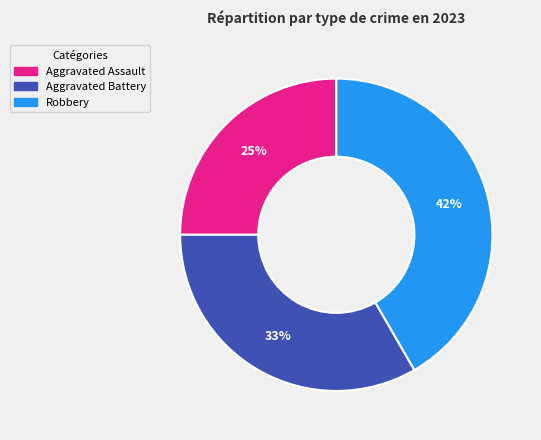

Do Aggravated Battery and Aggravated Assault together represent more than half of the pie?

Yes